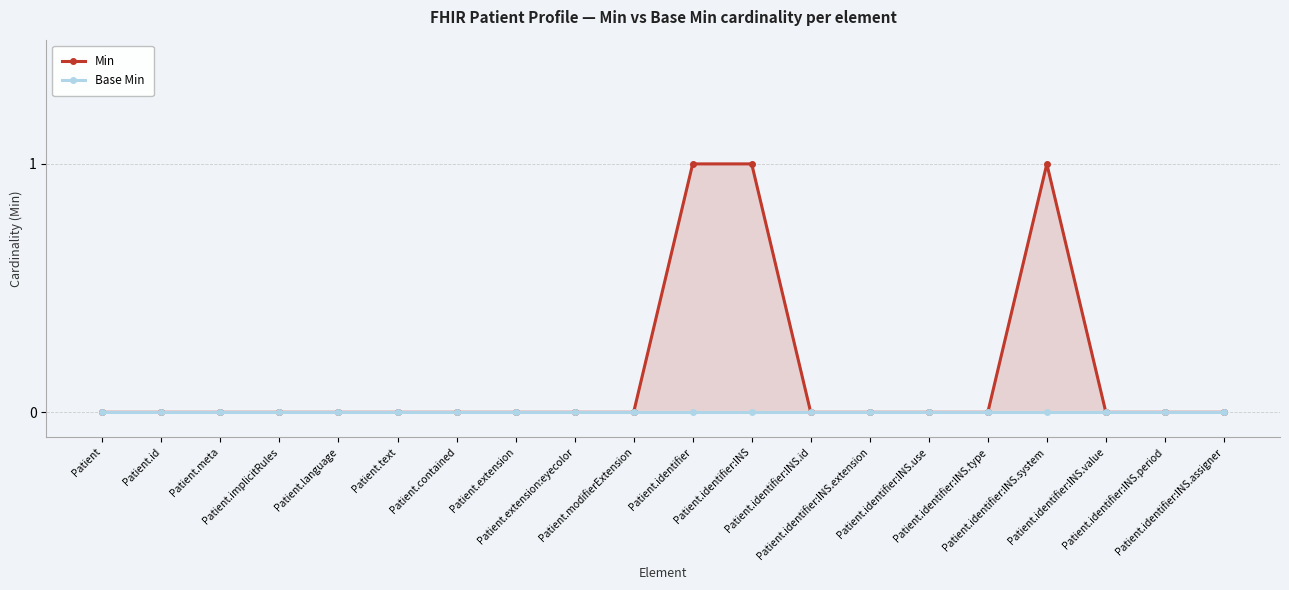

At which category does the chart reach its peak across all series?

Patient.identifier